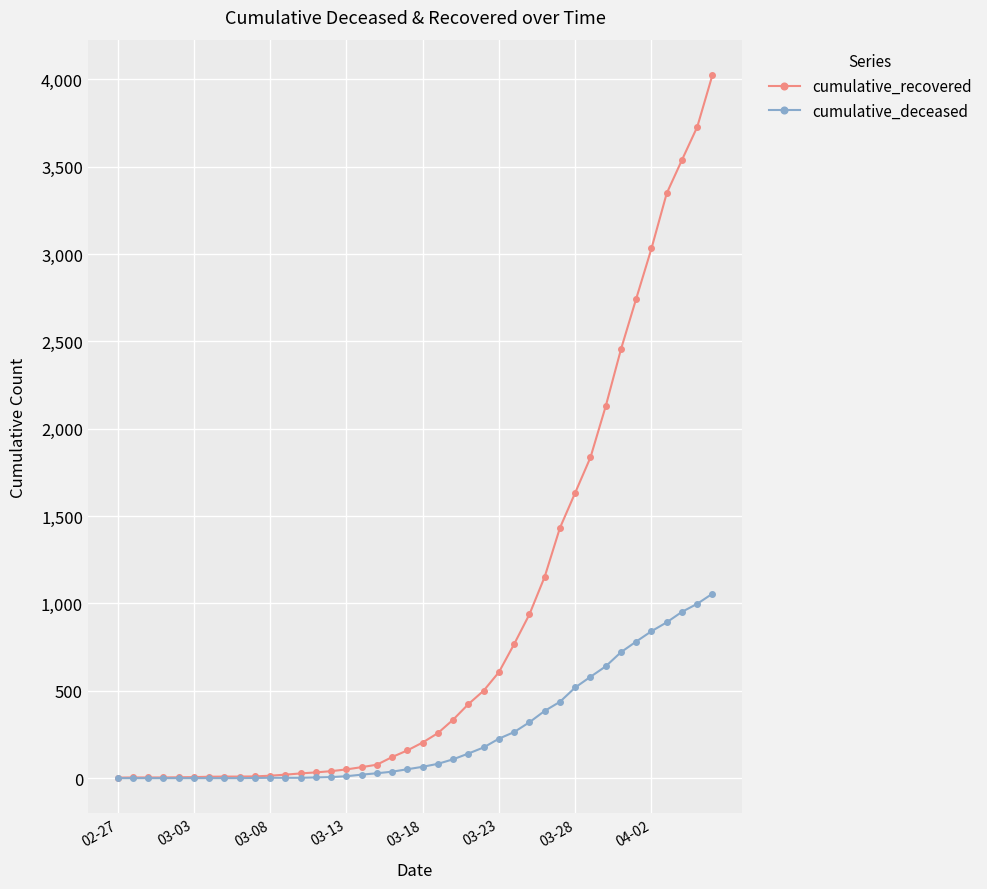

What is the greatest value displayed?

4026